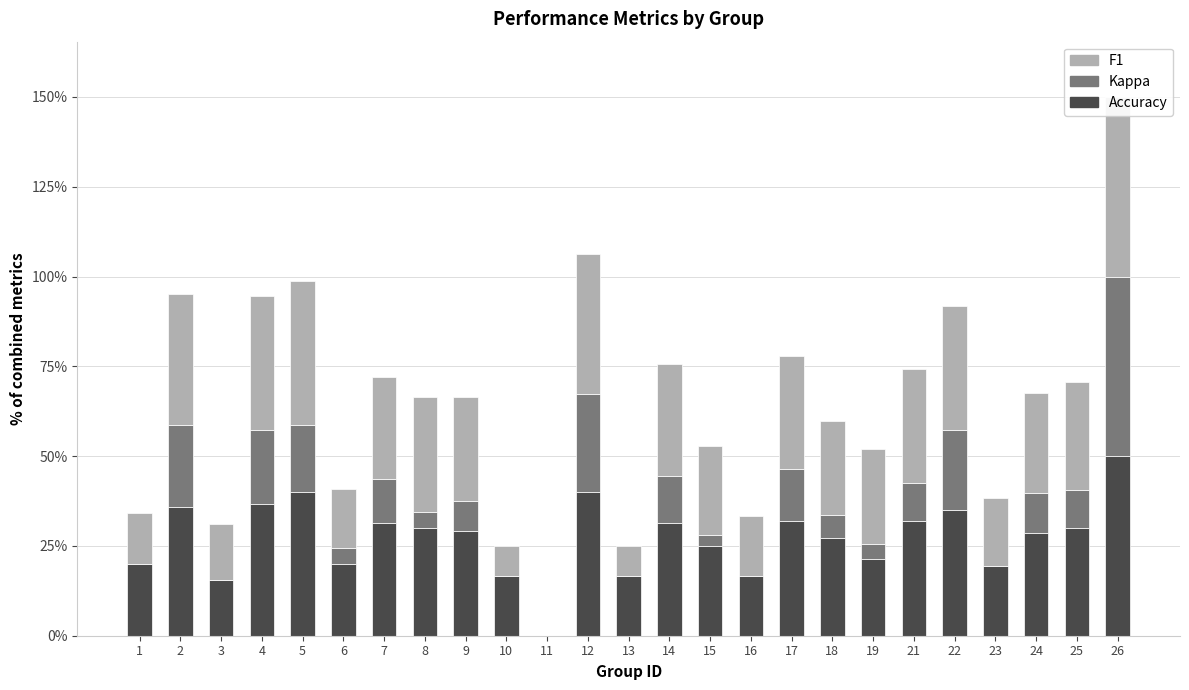

At which category does the chart reach its minimum across all series?

11